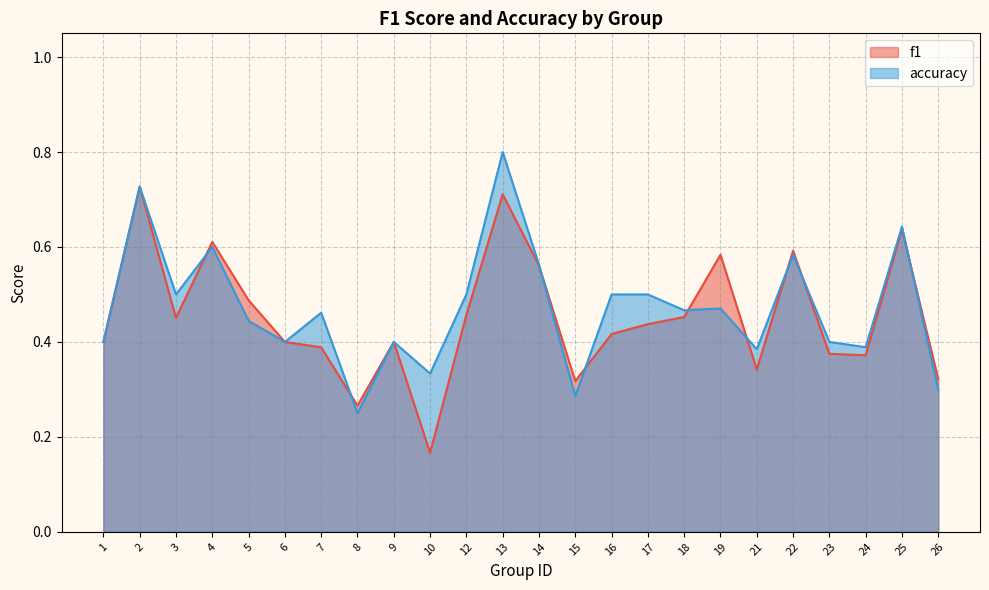

What is the difference between the maximum and minimum values in the f1 series?

0.6